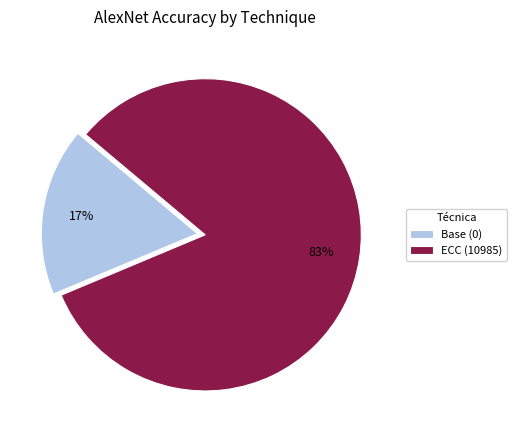

What is the smallest slice in the pie chart?

Base (0)